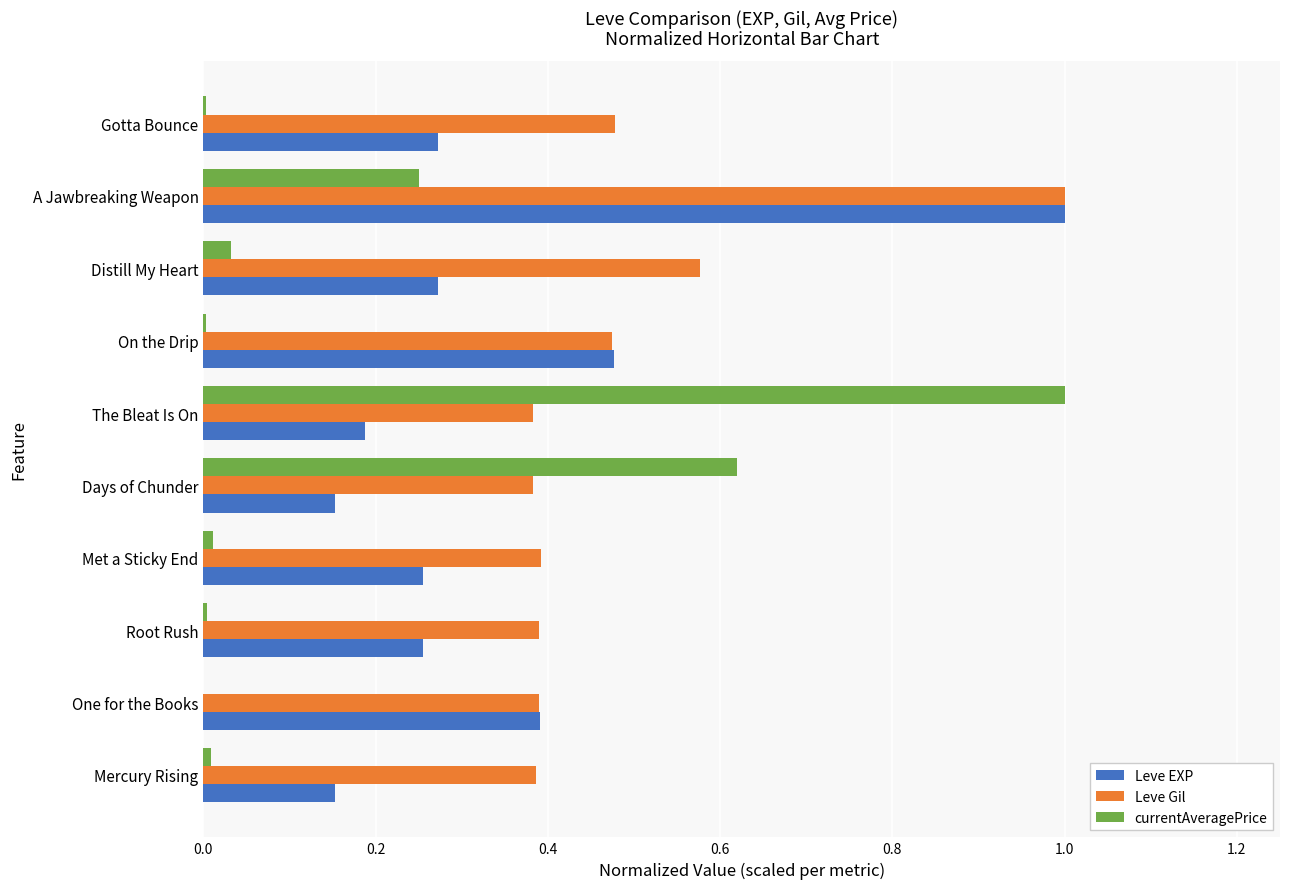

What is the sum of all Leve EXP values?

3.4